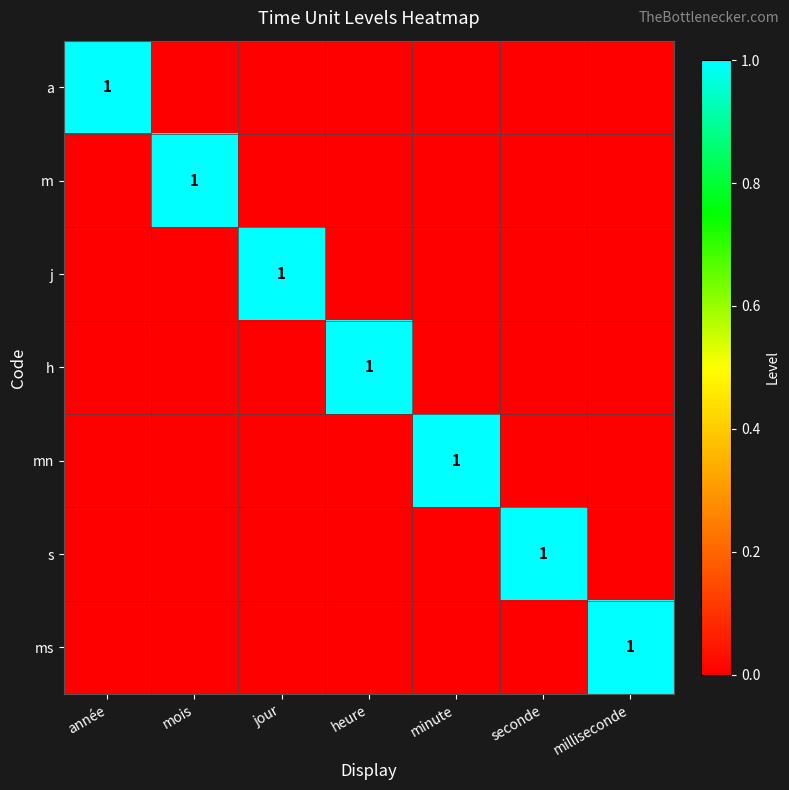

At how many categories does at least one series exceed 0?

7